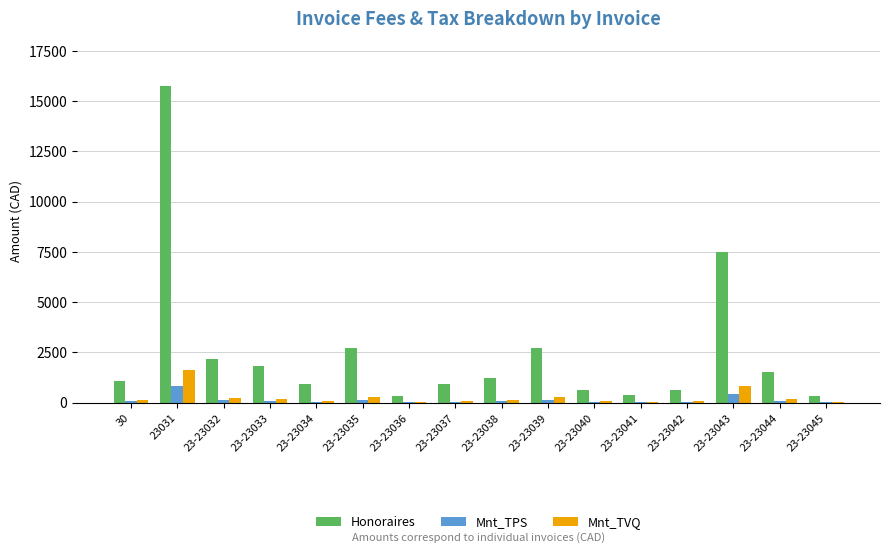

At which category is the sum across all series the highest?

23031